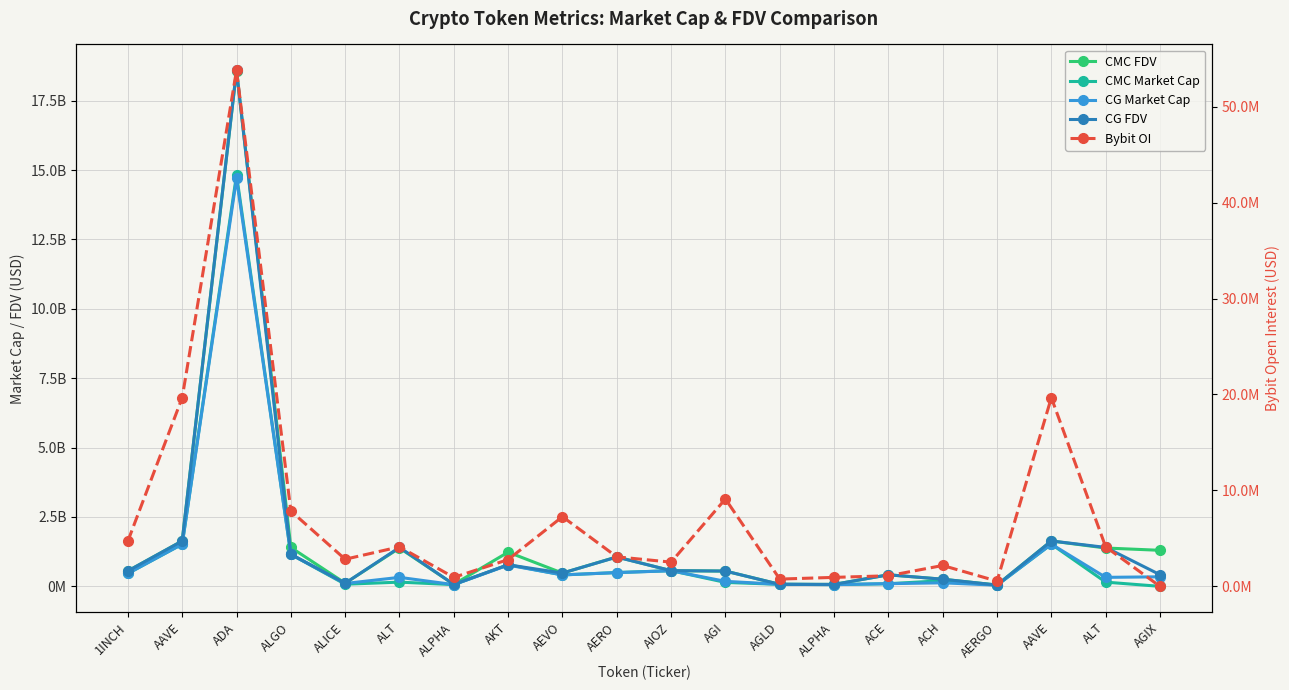

What is the sum of all CG Market Cap values?

23335099855.0